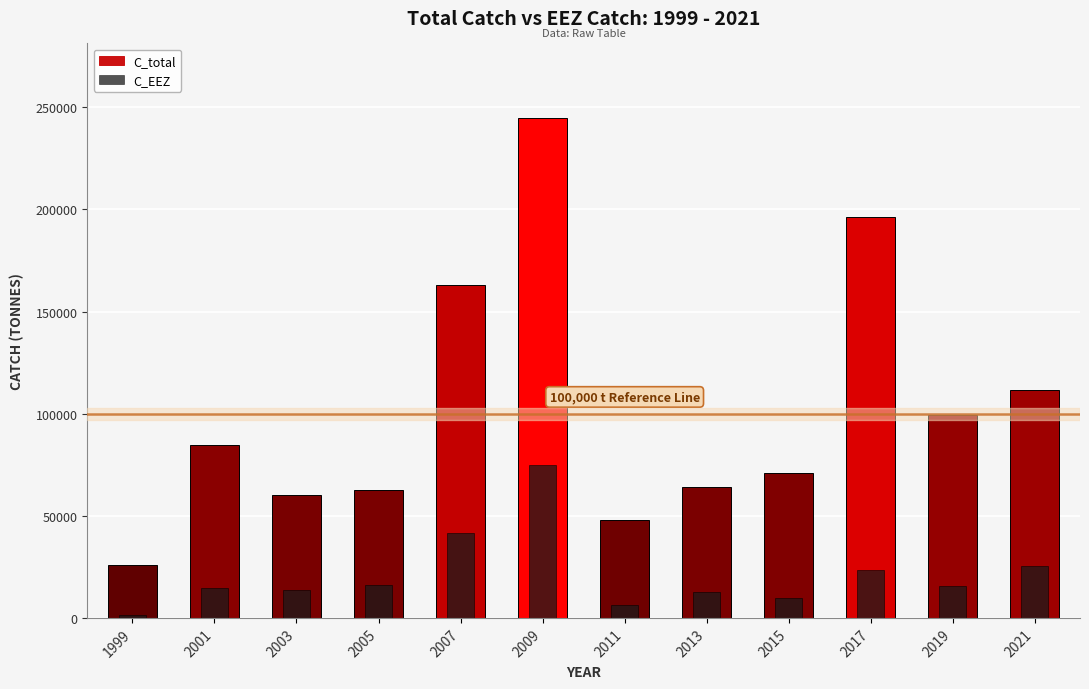

The C_total series shows 63904 at 2013. True or false?

True